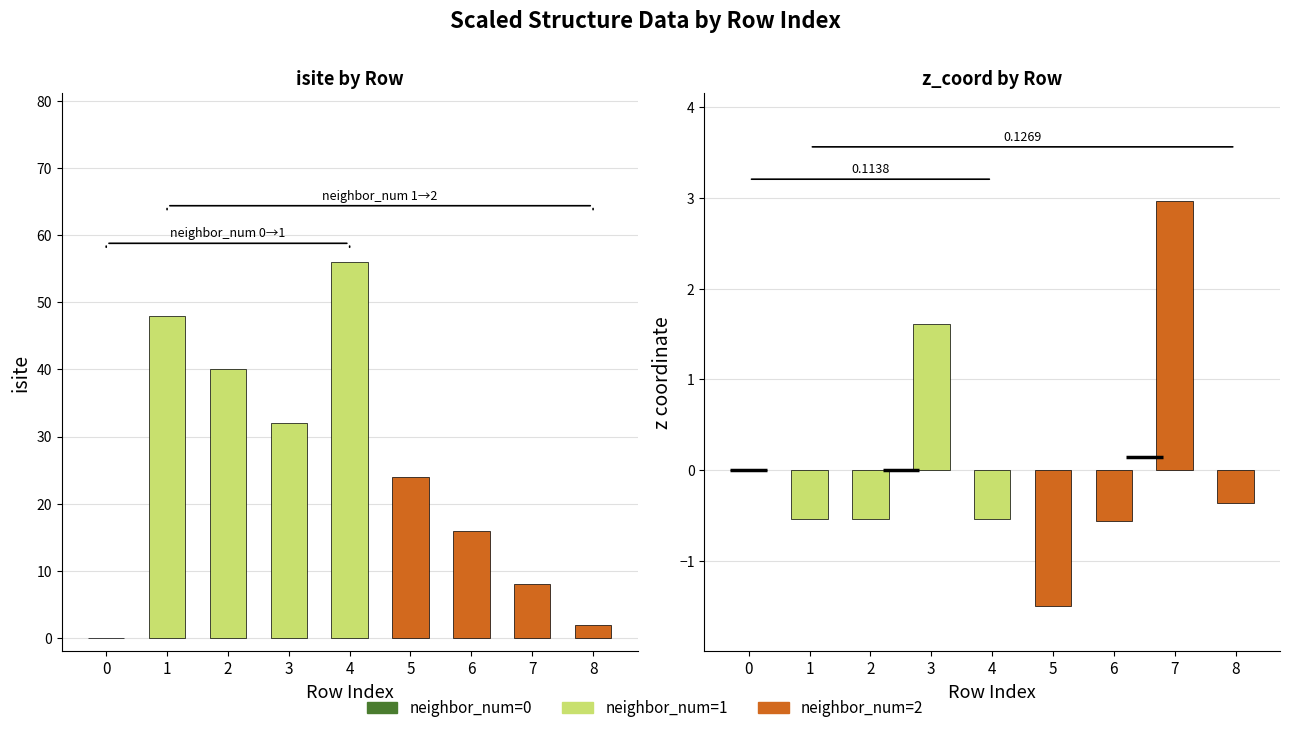

Reading left to right, what are all the values shown in this chart?

isite: 0.0	48.0	40.0	32.0	56.0	24.0	16.0	8.0	2.0
z_coord: 0.0	-0.5	-0.5	1.6	-0.5	-1.5	-0.6	3.0	-0.4